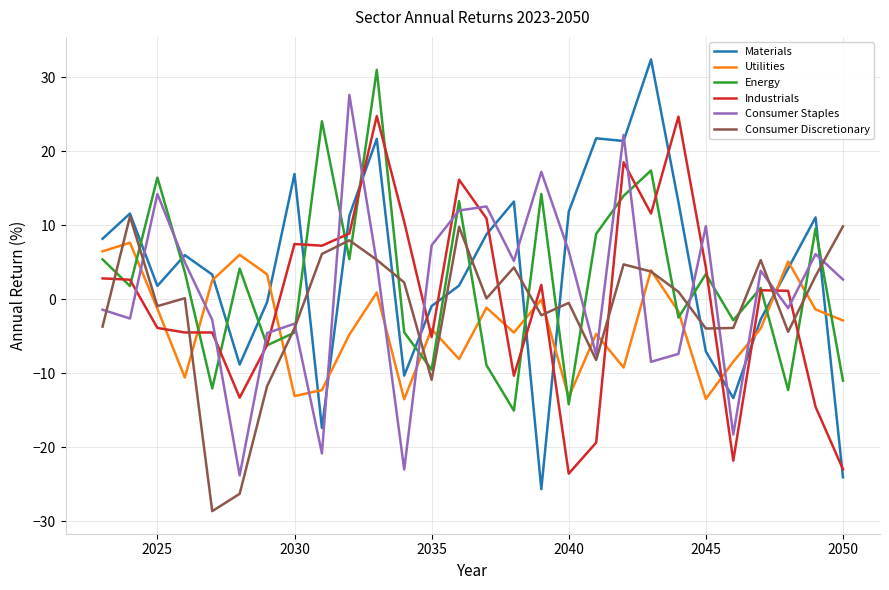

How many categories are shown in the chart?

28